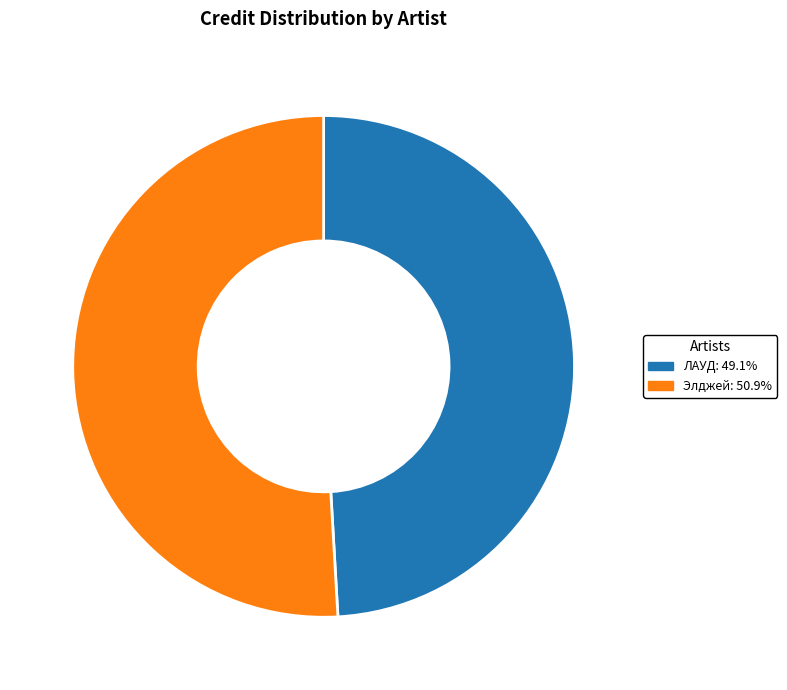

True or false: ЛАУД accounts for 49% of the total.

True